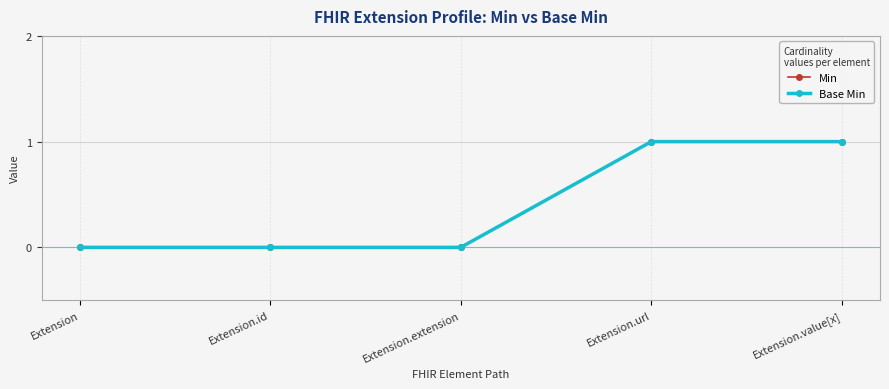

True or false: Min has a value of 0 at Extension.extension.

True